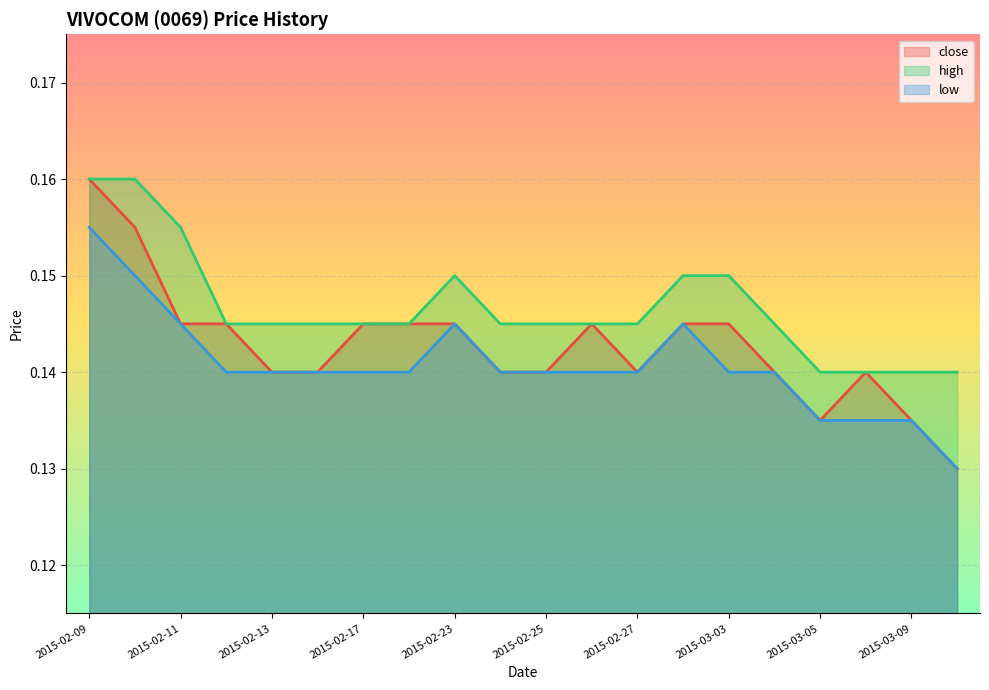

What is the average value of the high series?

0.1